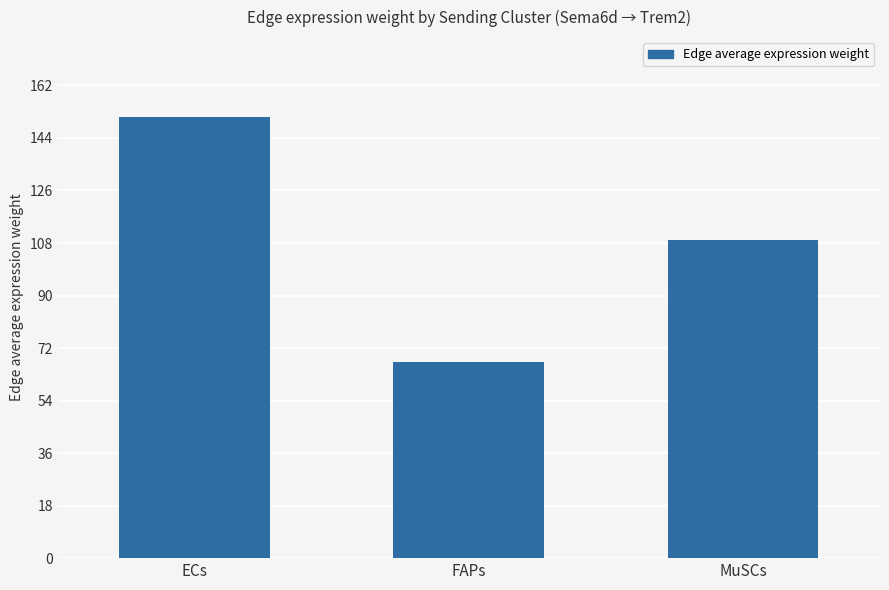

Rank the categories by value from highest to lowest.

ECs, MuSCs, FAPs